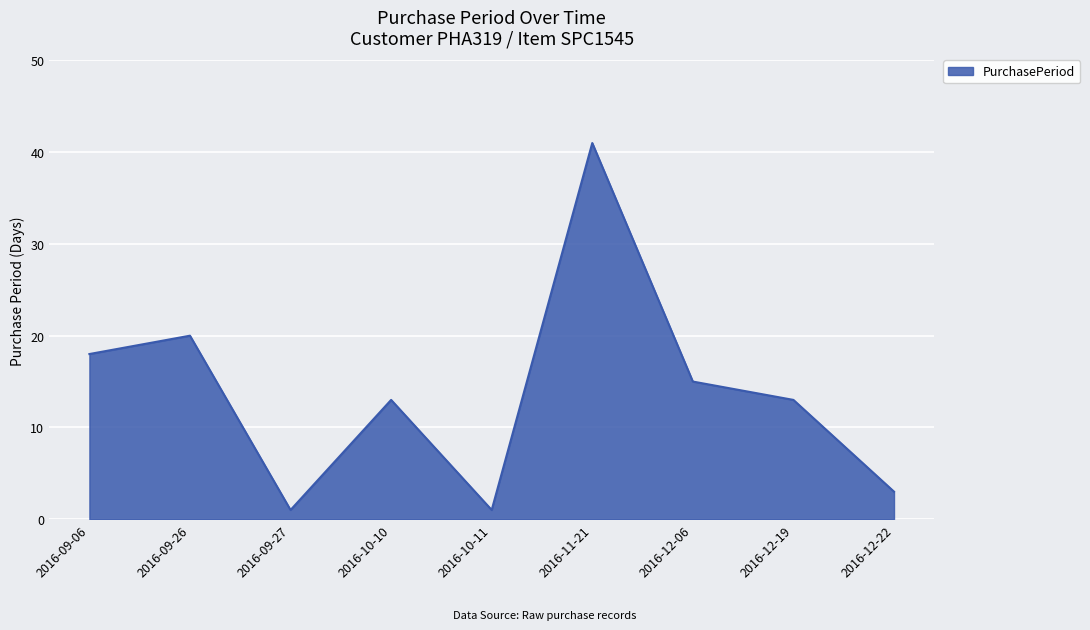

True or false: the data shows 32 at 2016-09-06.

False